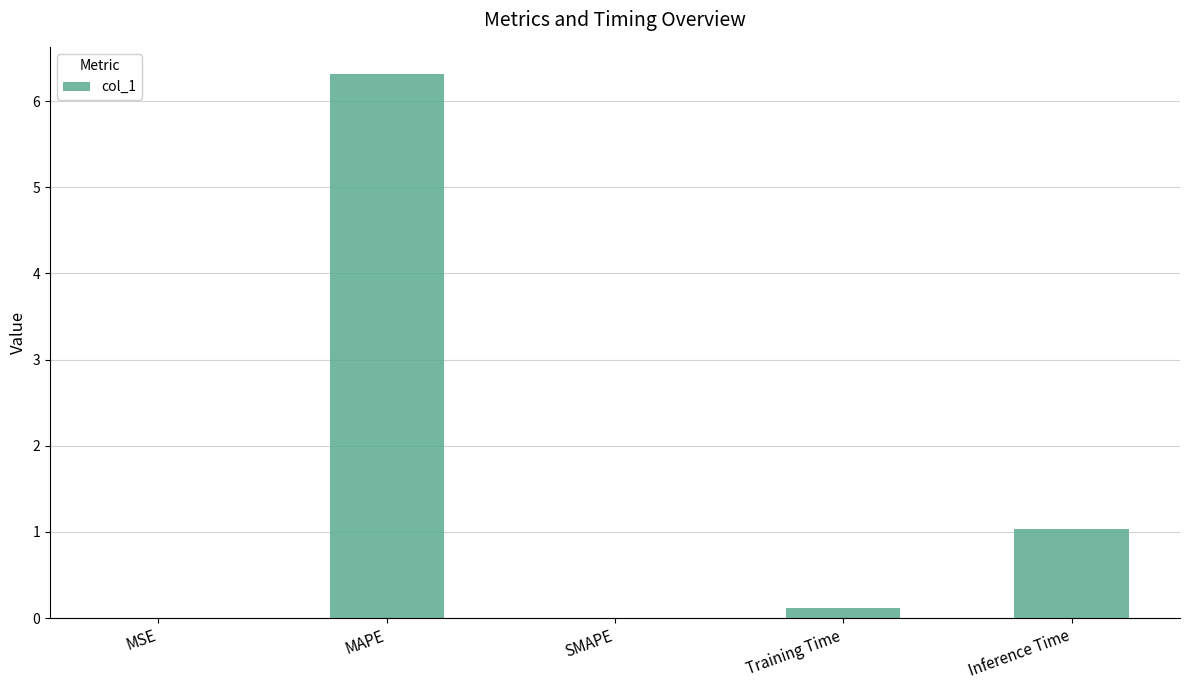

What is the sum of all values?

7.5